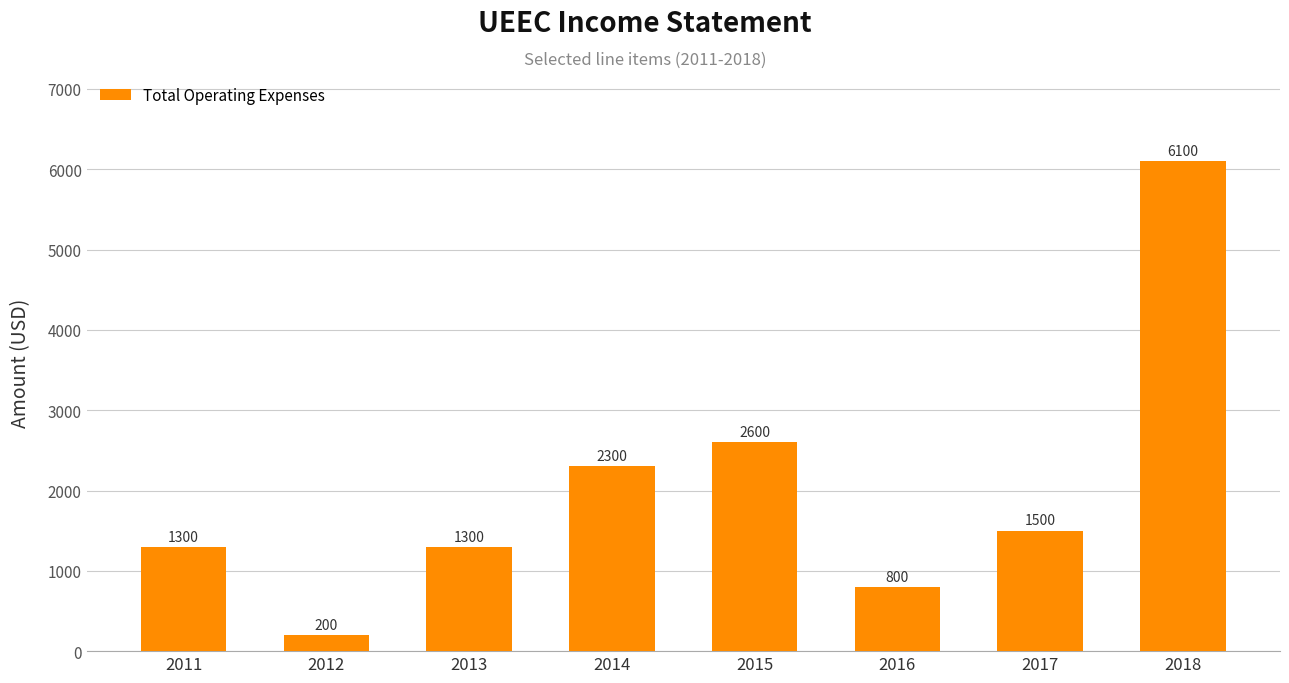

At which label does the data first exceed 1500?

2014